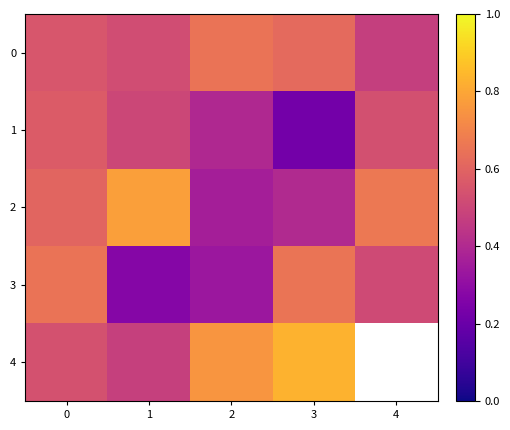

Is it true that 4 equals 0.8 at 2?

True